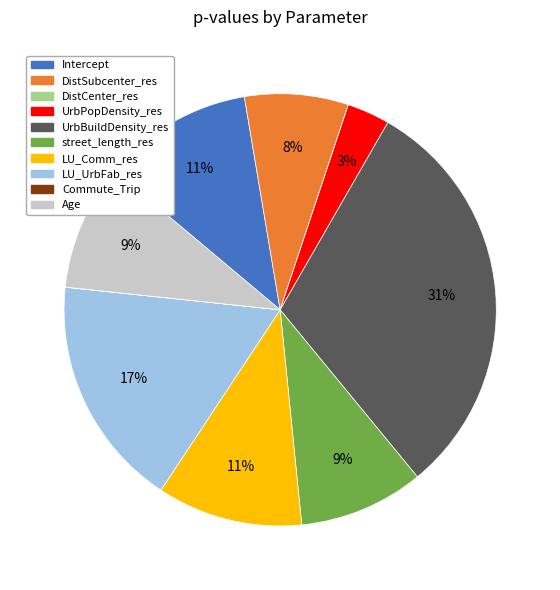

To the nearest percent, what portion does UrbBuildDensity_res represent?

31%